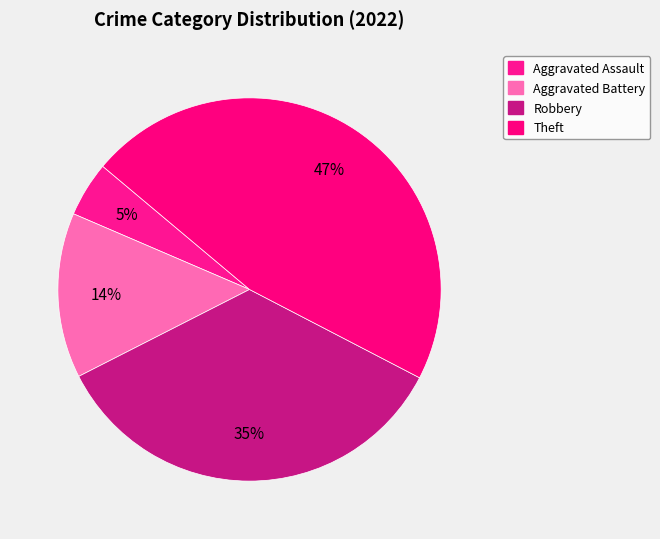

How many slices are in this pie chart?

4